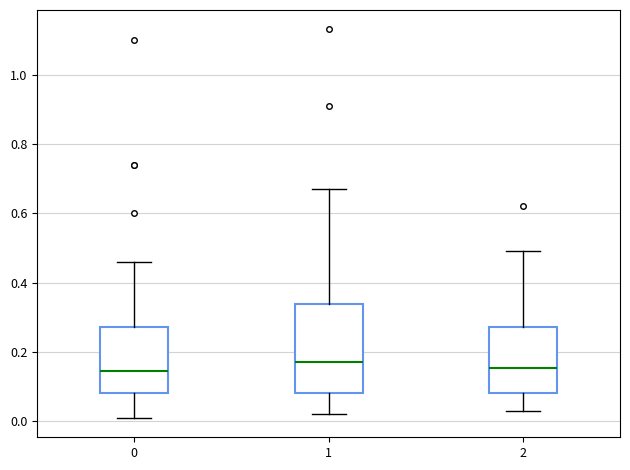

Reading left to right, read every box against the y-axis: the position of its median line, the range the box covers, and the ends of its whiskers. The values are not printed on the chart, so give them approximately, as read against the axis.

0: median 0.14, box 0.08 to 0.28, whiskers 0.02 to 0.46
1: median 0.18, box 0.08 to 0.34, whiskers 0.02 to 0.68
2: median 0.16, box 0.08 to 0.28, whiskers 0.04 to 0.50